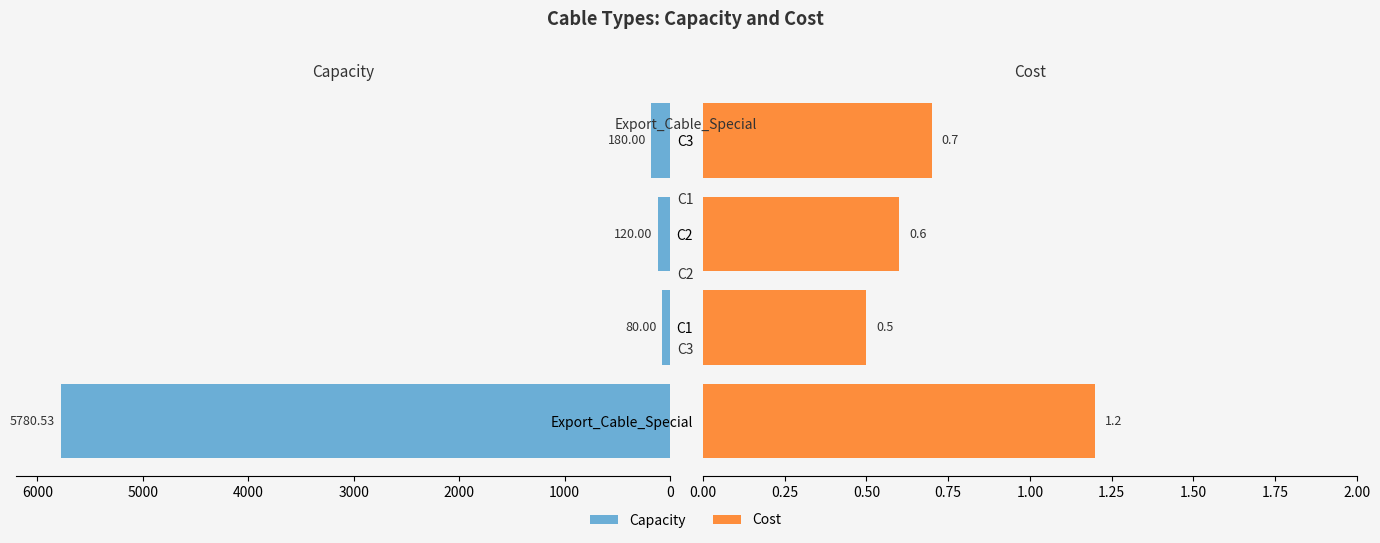

Is it true that Cost equals 1.1 at C3?

False